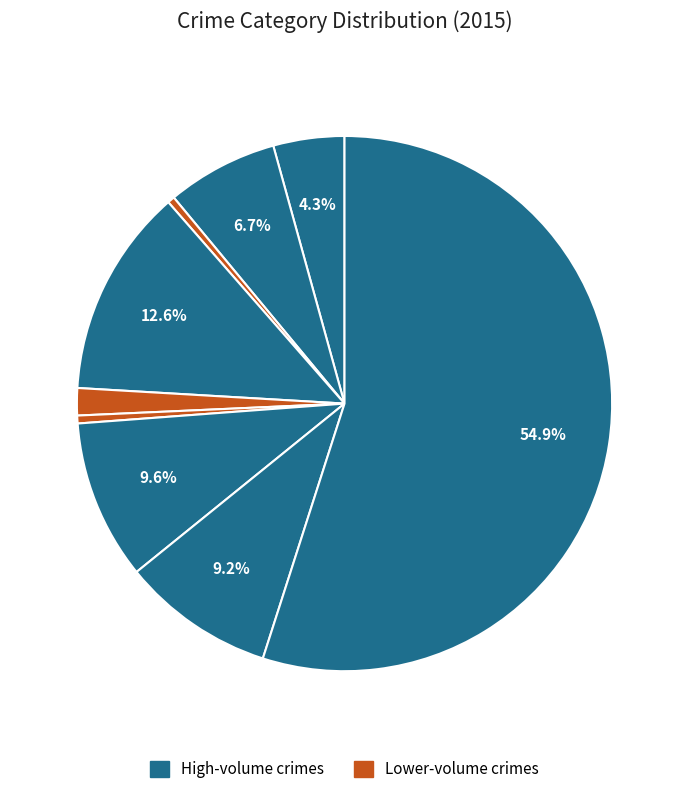

How many segments does this pie chart have?

9